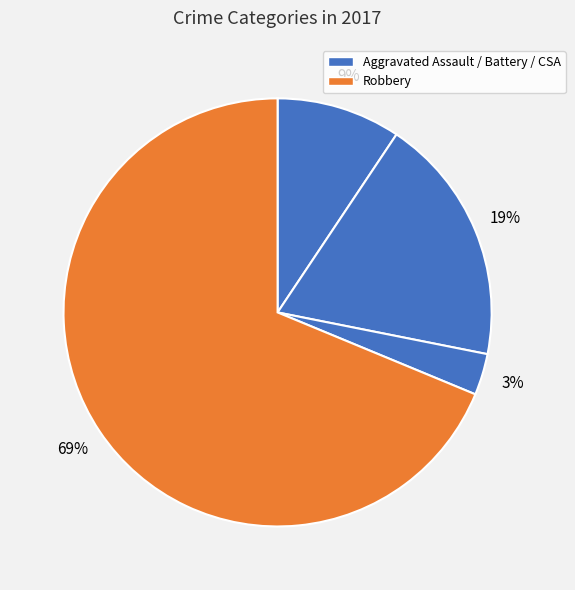

How many segments does this pie chart have?

4